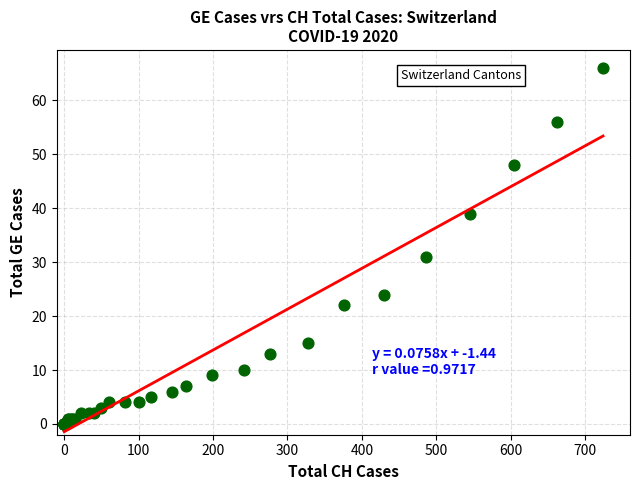

What Y value in the scatter plot is closest to 33?

31